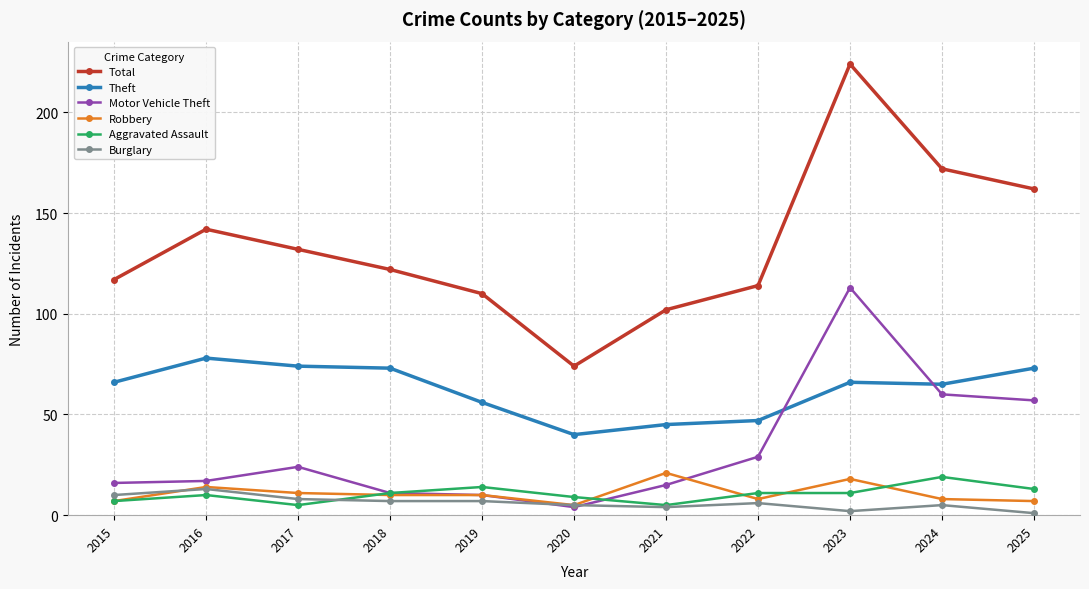

How many values in the Burglary series are below 6?

5